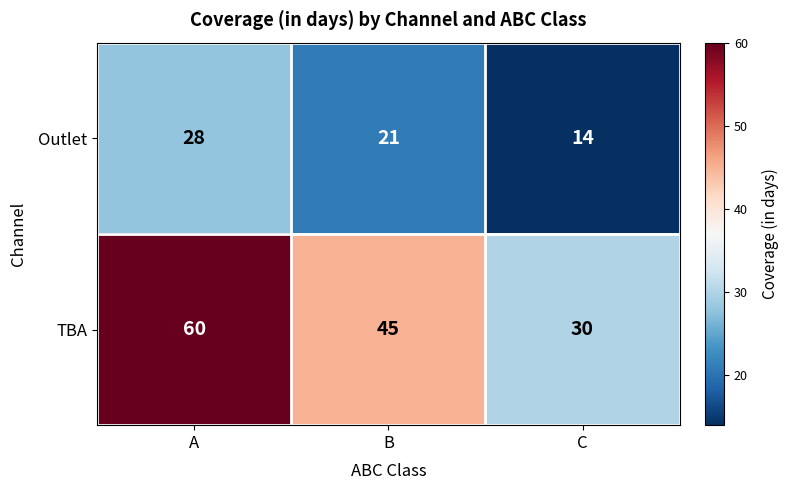

What is the total value across all series at B?

66